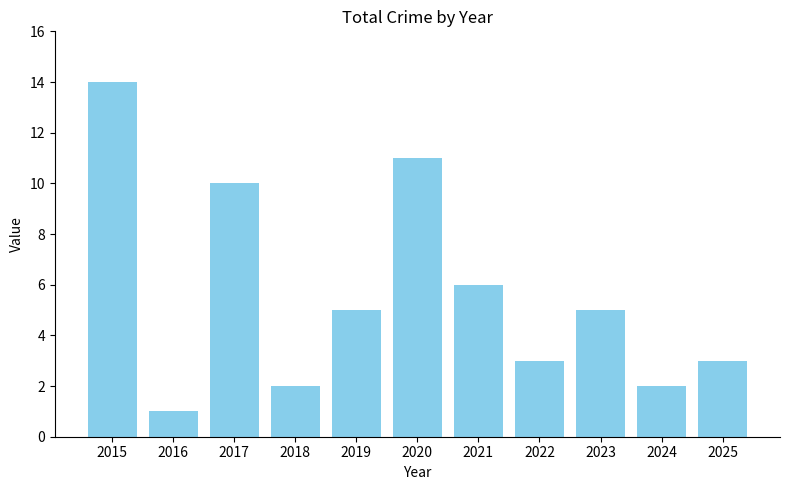

How many bars are there in total?

11